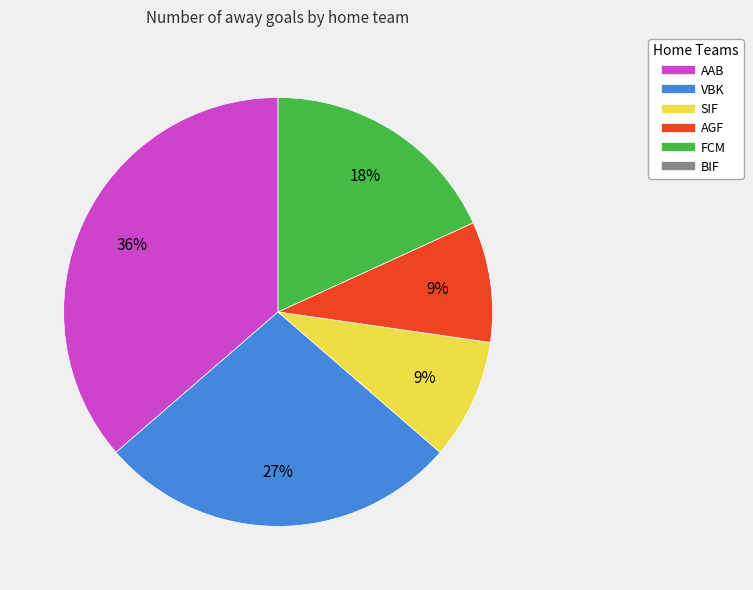

Does any single category account for the majority?

No